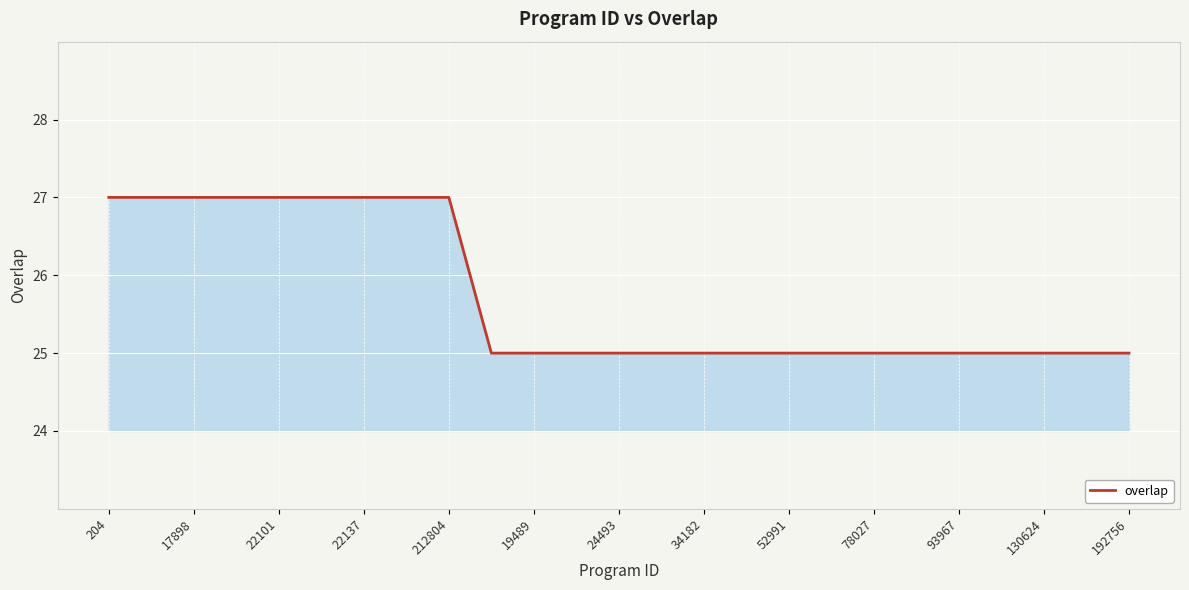

What is the minimum value shown in the chart?

25